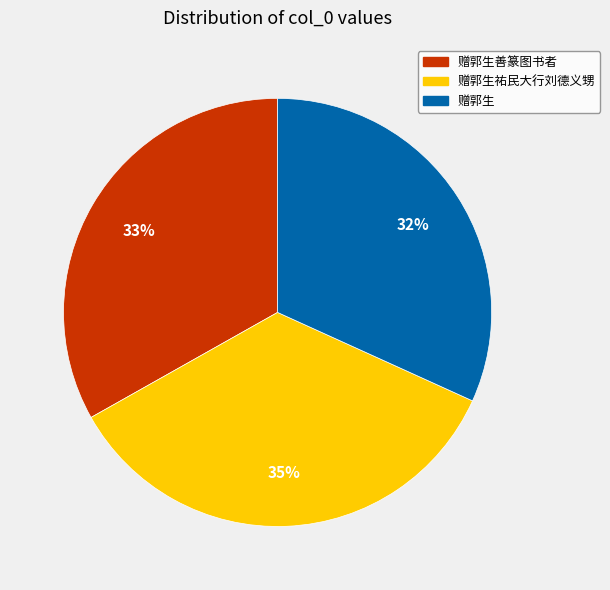

The 赠郭生祐民大行刘德义甥 slice represents 35% of the pie. True or false?

True